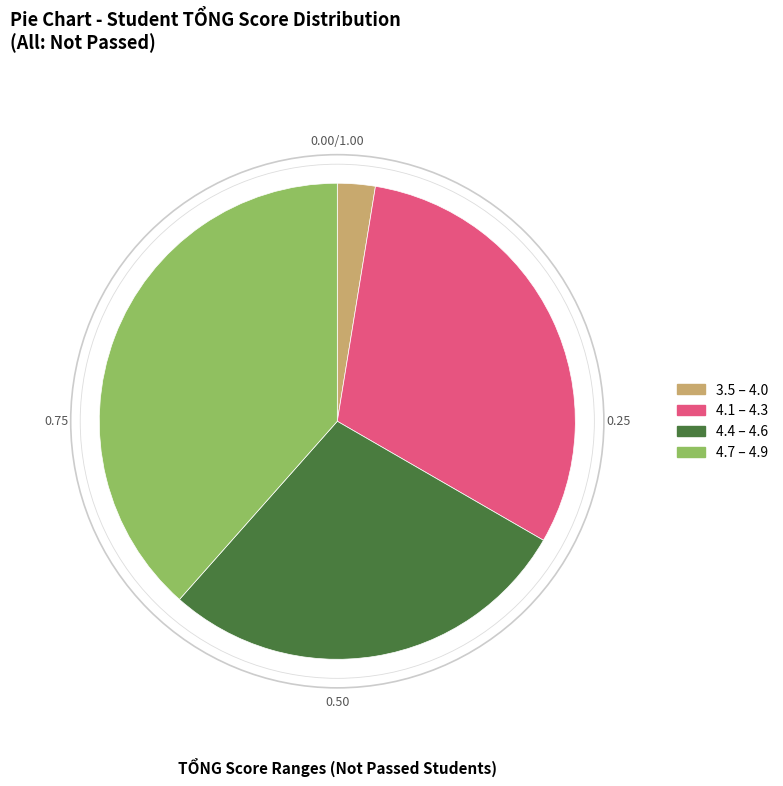

Do 4.4 – 4.6 and 4.7 – 4.9 together represent more than half of the pie?

Yes